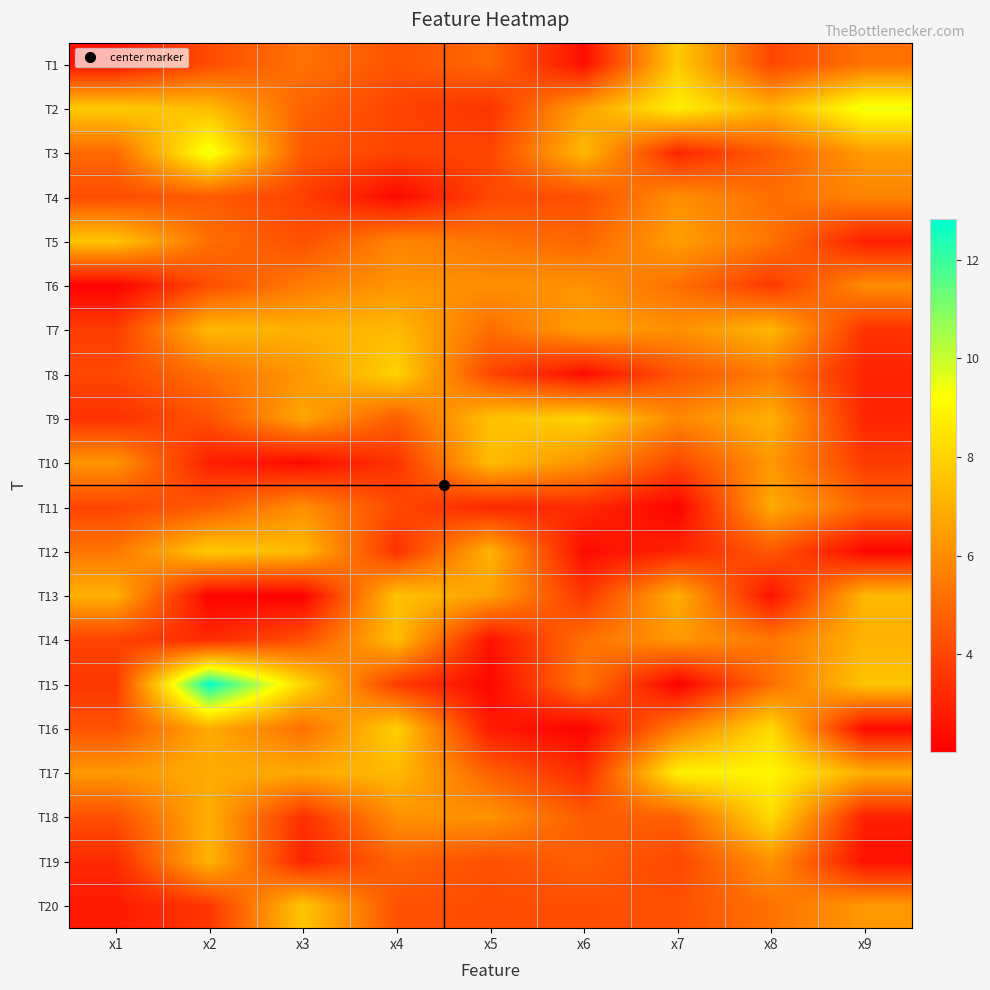

Reading right to left, what are all the values shown in this chart?

T1: x9=5.3	x8=4.0	x7=7.8	x6=2.4	x5=5.0	x4=4.4	x3=5.3	x2=4.2	x1=2.5
T2: x9=9.5	x8=7.0	x7=8.8	x6=6.6	x5=3.5	x4=3.9	x3=4.8	x2=7.4	x1=7.8
T3: x9=6.4	x8=4.7	x7=3.1	x6=7.3	x5=4.0	x4=4.0	x3=4.5	x2=9.6	x1=5.0
T4: x9=5.8	x8=5.2	x7=6.1	x6=4.3	x5=4.1	x4=2.3	x3=3.9	x2=4.6	x1=4.2
T5: x9=2.9	x8=5.3	x7=6.5	x6=4.9	x5=5.3	x4=5.8	x3=4.3	x2=5.2	x1=7.6
T6: x9=6.0	x8=3.6	x7=5.2	x6=6.2	x5=6.1	x4=6.2	x3=5.6	x2=4.2	x1=2.1
T7: x9=3.5	x8=7.2	x7=6.1	x6=6.5	x5=5.1	x4=7.3	x3=7.0	x2=7.3	x1=3.8
T8: x9=3.1	x8=5.5	x7=4.5	x6=2.4	x5=4.0	x4=8.0	x3=6.3	x2=5.2	x1=4.0
T9: x9=3.1	x8=7.0	x7=5.9	x6=8.0	x5=7.5	x4=4.6	x3=6.7	x2=4.4	x1=3.4
T10: x9=3.7	x8=6.3	x7=4.0	x6=6.2	x5=7.4	x4=3.5	x3=2.3	x2=2.9	x1=6.2
T11: x9=4.9	x8=6.8	x7=2.1	x6=3.3	x5=3.1	x4=4.1	x3=6.1	x2=4.6	x1=4.0
T12: x9=2.2	x8=4.5	x7=3.0	x6=2.4	x5=7.1	x4=3.4	x3=7.3	x2=7.8	x1=5.4
T13: x9=7.2	x8=2.6	x7=7.0	x6=3.6	x5=6.6	x4=7.5	x3=2.1	x2=2.1	x1=7.0
T14: x9=7.1	x8=5.4	x7=6.3	x6=5.2	x5=2.5	x4=7.4	x3=4.3	x2=3.2	x1=3.9
T15: x9=7.6	x8=5.2	x7=2.0	x6=5.4	x5=2.2	x4=3.7	x3=8.1	x2=12.8	x1=3.6
T16: x9=2.3	x8=8.2	x7=5.6	x6=2.1	x5=2.7	x4=7.9	x3=5.2	x2=6.9	x1=4.3
T17: x9=6.9	x8=9.0	x7=8.8	x6=3.2	x5=4.8	x4=7.3	x3=6.8	x2=6.9	x1=6.3
T18: x9=2.9	x8=8.2	x7=4.8	x6=4.6	x5=6.2	x4=6.1	x3=3.4	x2=6.9	x1=4.3
T19: x9=2.5	x8=6.2	x7=4.0	x6=4.7	x5=4.3	x4=4.9	x3=3.0	x2=7.1	x1=3.2
T20: x9=6.3	x8=5.3	x7=4.3	x6=4.2	x5=4.2	x4=4.3	x3=7.6	x2=3.6	x1=2.8